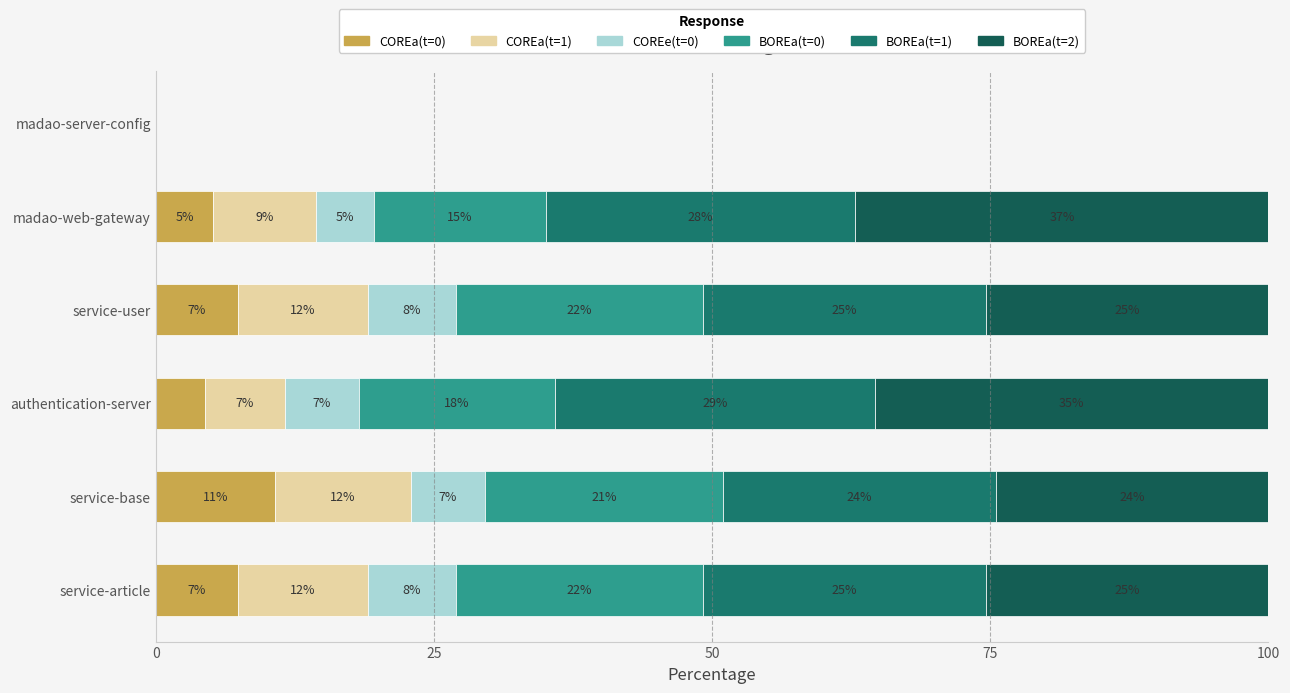

At how many categories does at least one series exceed 36?

1